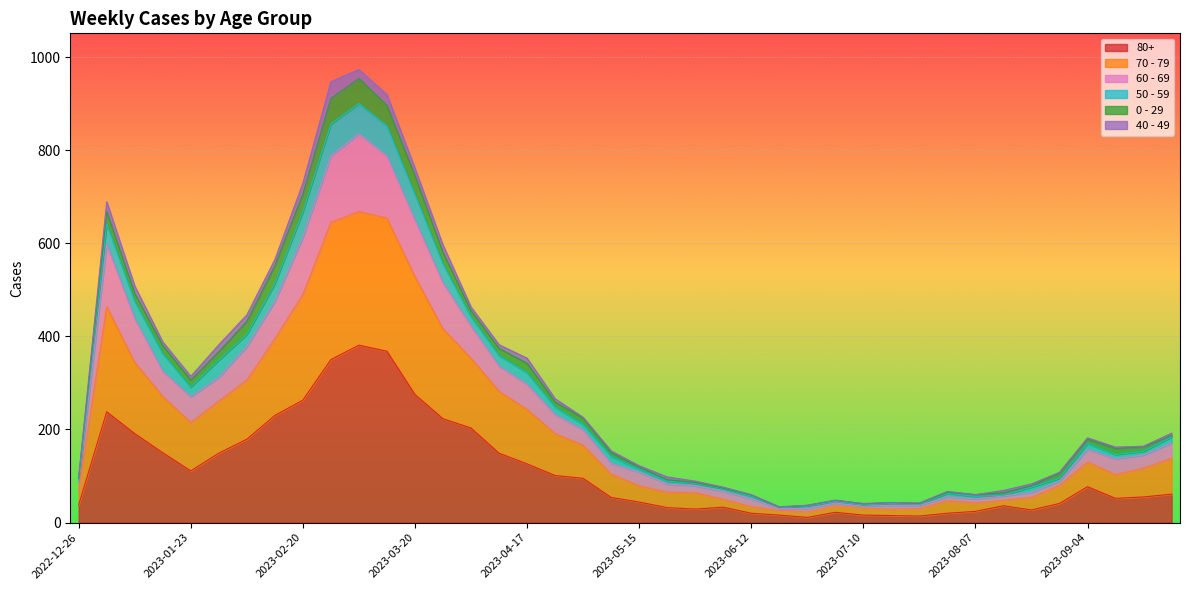

The value of 80+ at 2023-08-21 is 27. True or false?

True